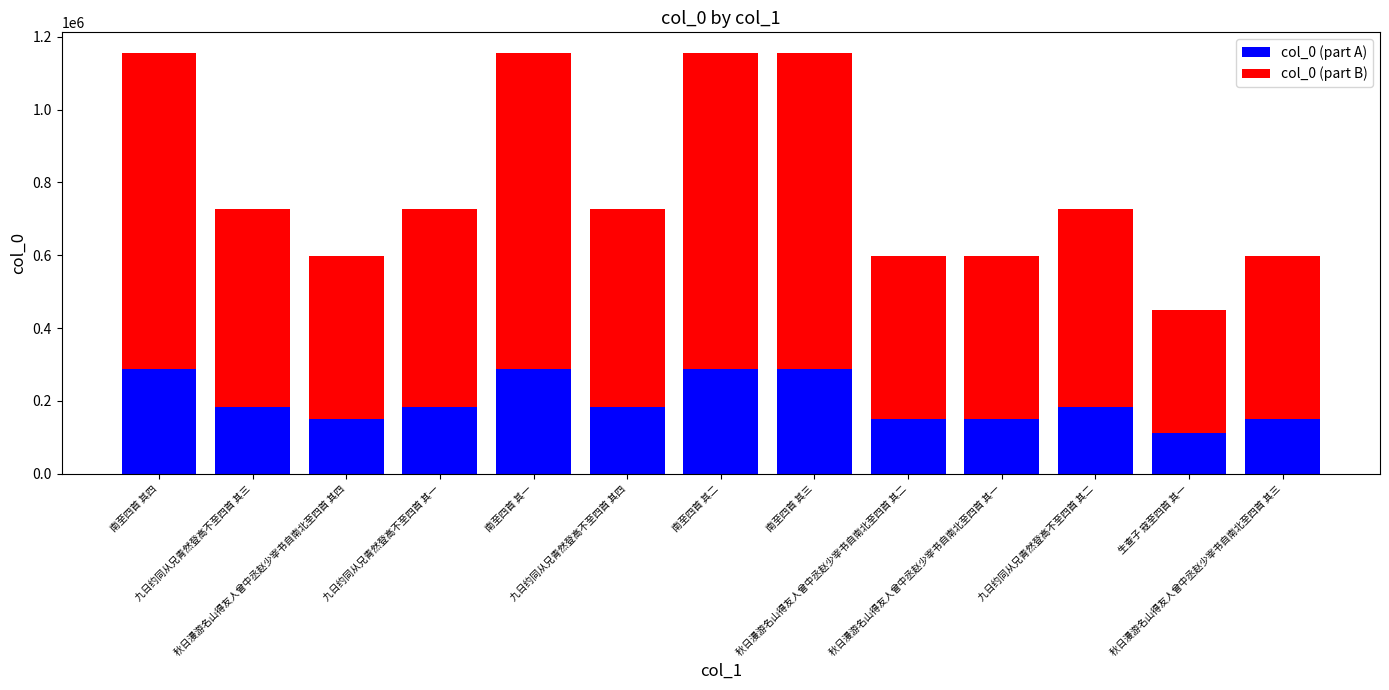

What is the difference between the maximum and minimum values in the col_0 (part A) series?

175901